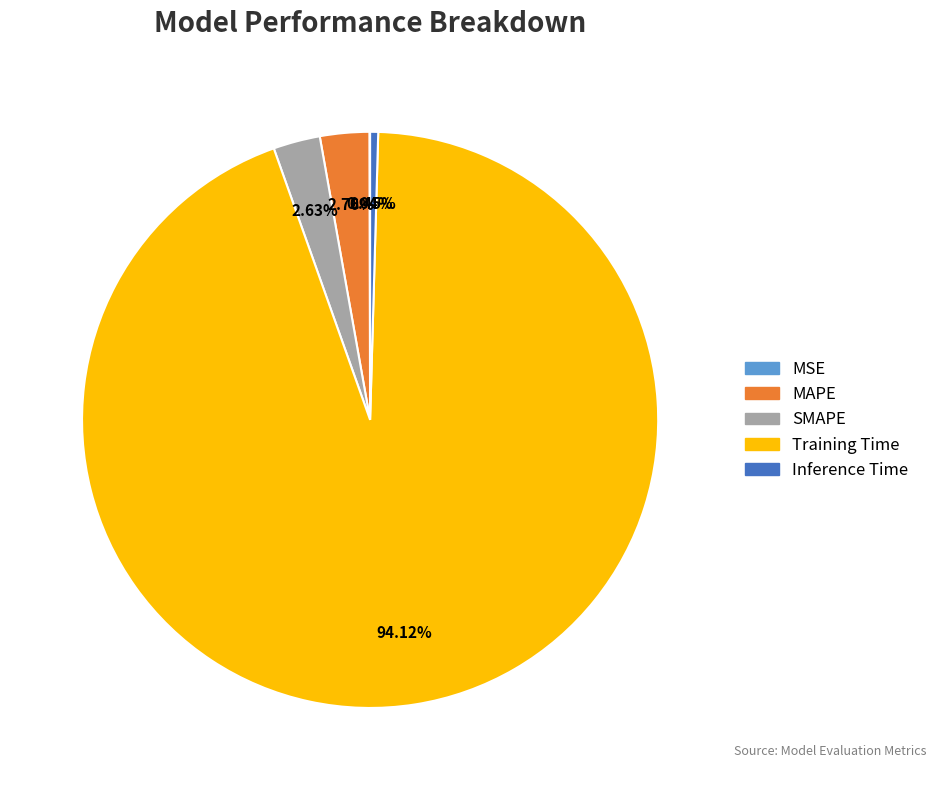

Which category has the biggest portion of the pie?

Training Time